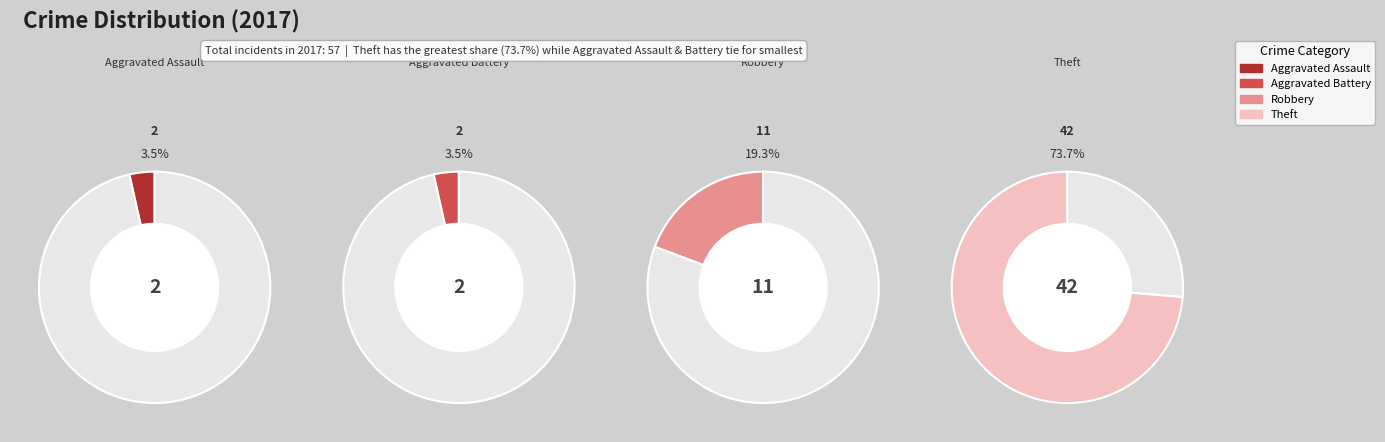

What is the largest slice in the pie chart?

Theft